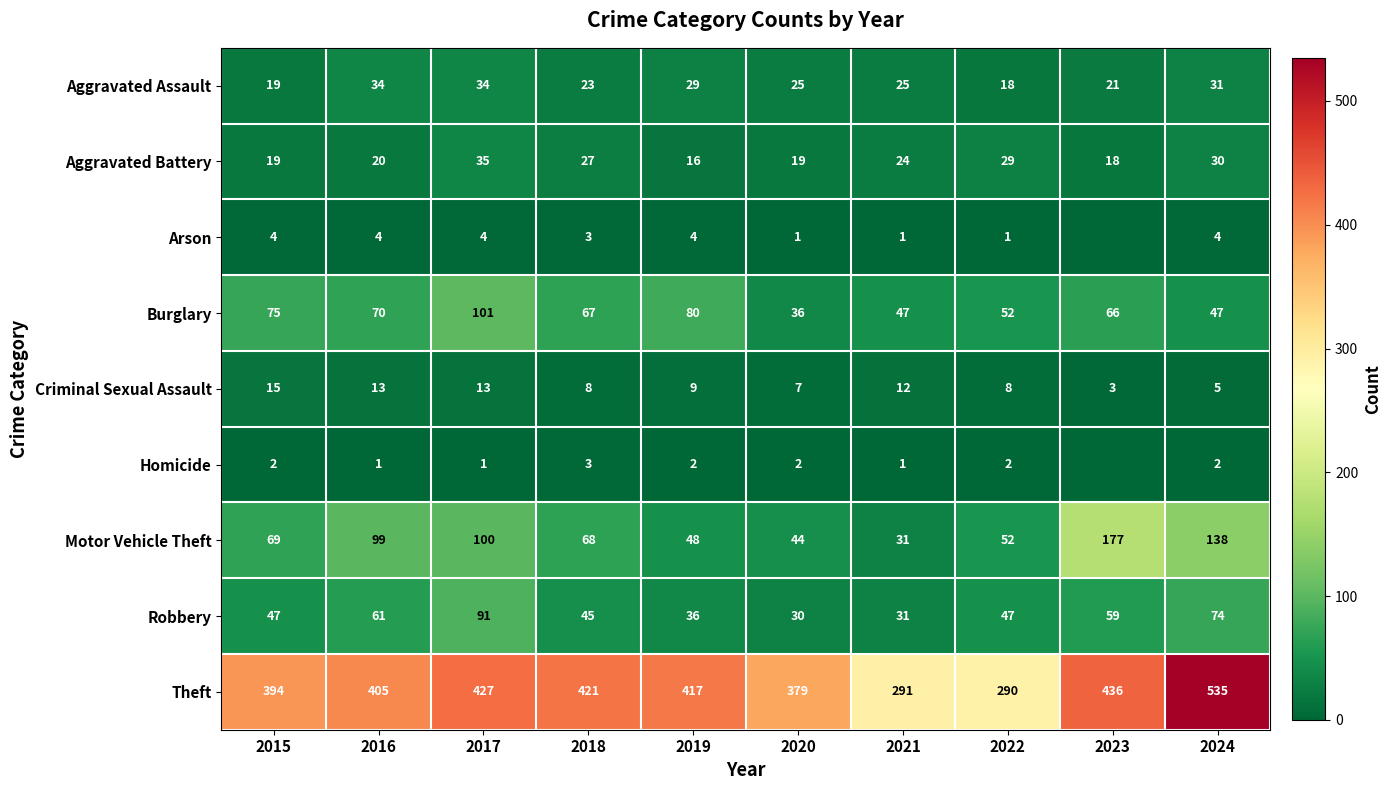

At 2024, list the series in order from largest to smallest.

Theft, Motor Vehicle Theft, Robbery, Burglary, Aggravated Assault, Aggravated Battery, Criminal Sexual Assault, Arson, Homicide